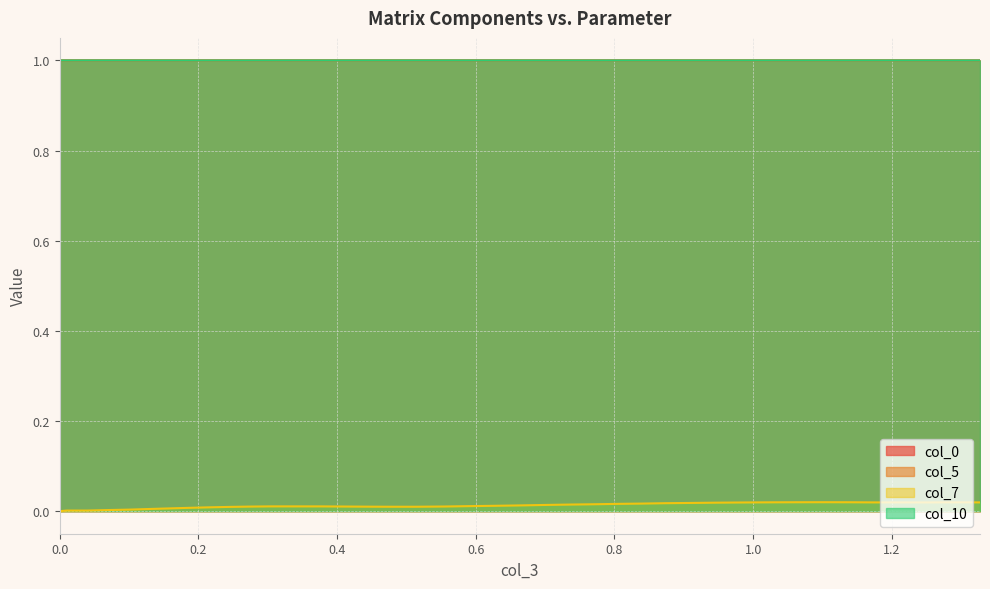

Between which two adjacent categories do col_5 and col_0 first intersect?

0.010114461958216303 and 0.039740169341066